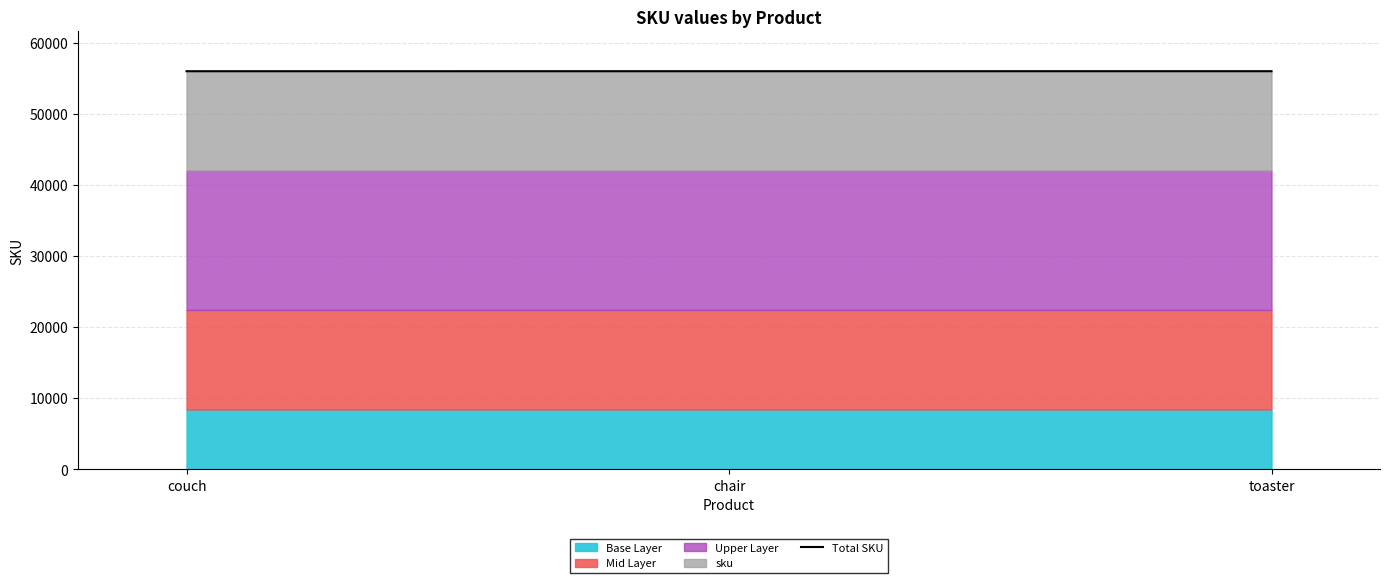

Reading left to right, transcribe all the data shown in this chart.

55985	55986	55987